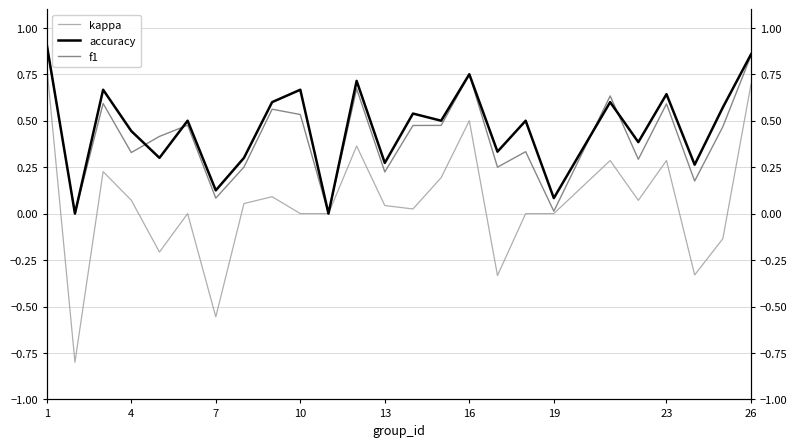

Which series has the largest total across all categories?

accuracy